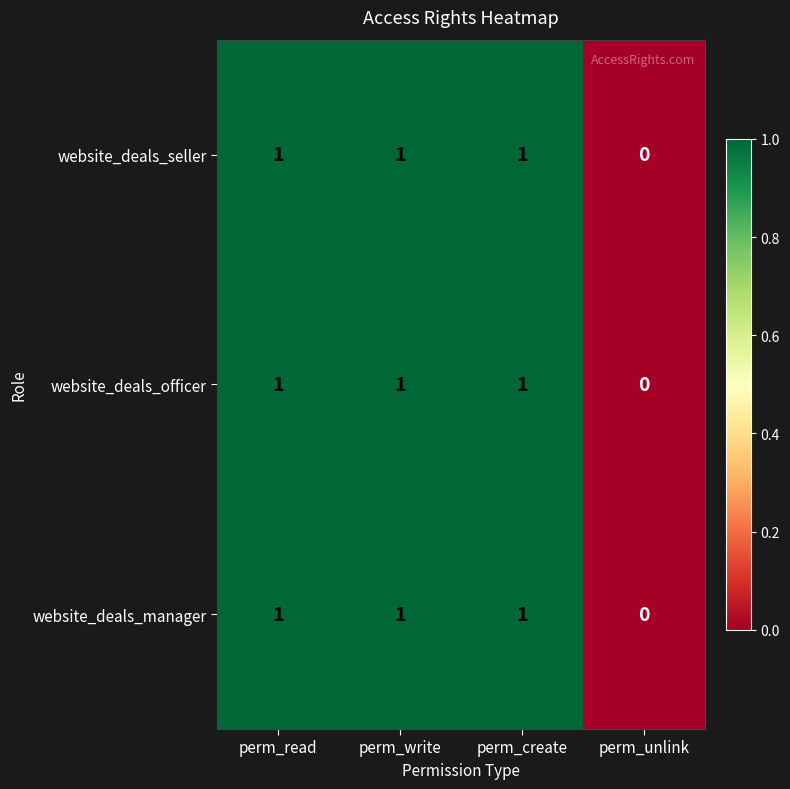

True or false: website_deals_manager has a value of 0 at perm_write.

False